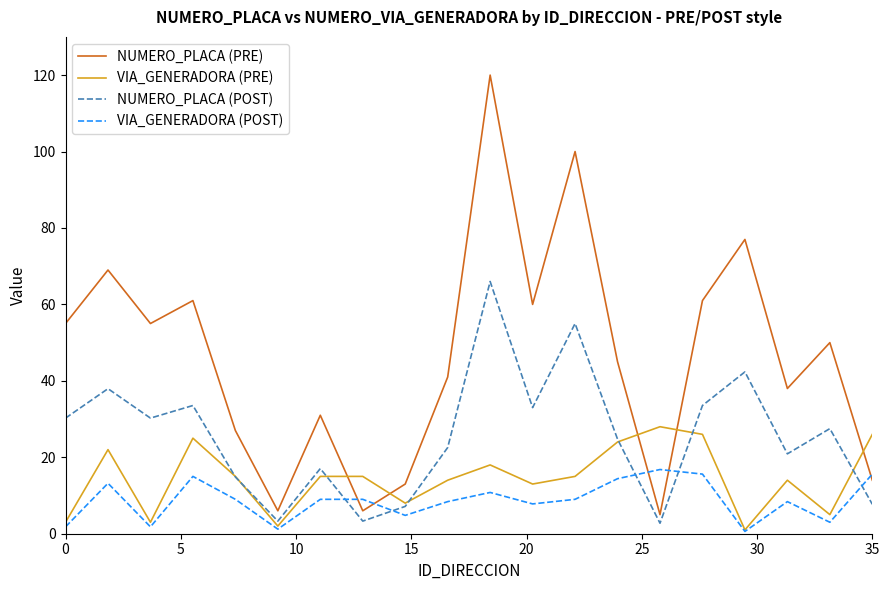

What is the maximum value shown in the chart?

120.0